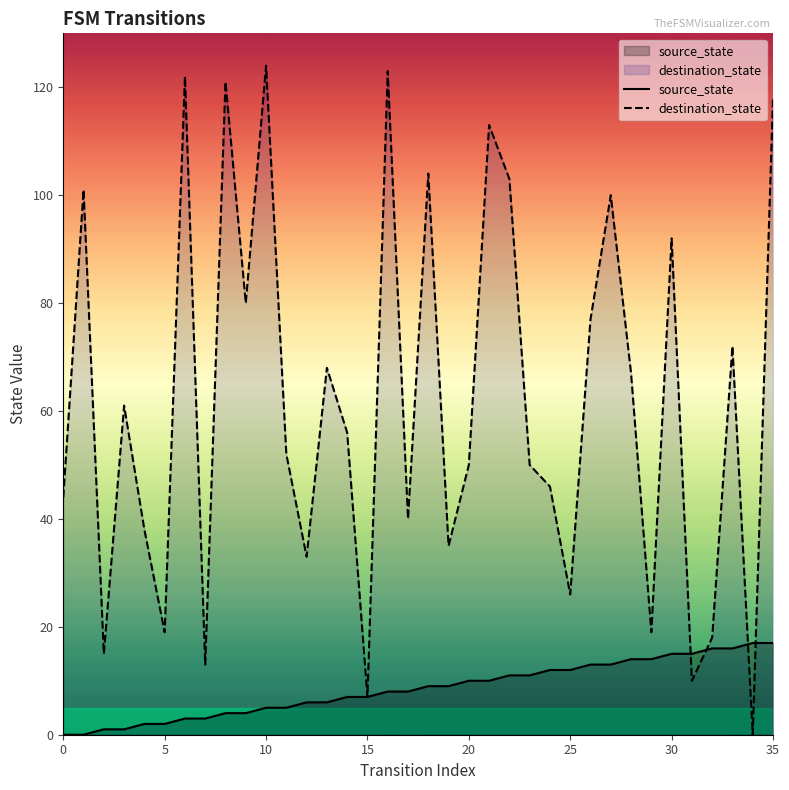

Where is the first local minimum for destination_state?

2